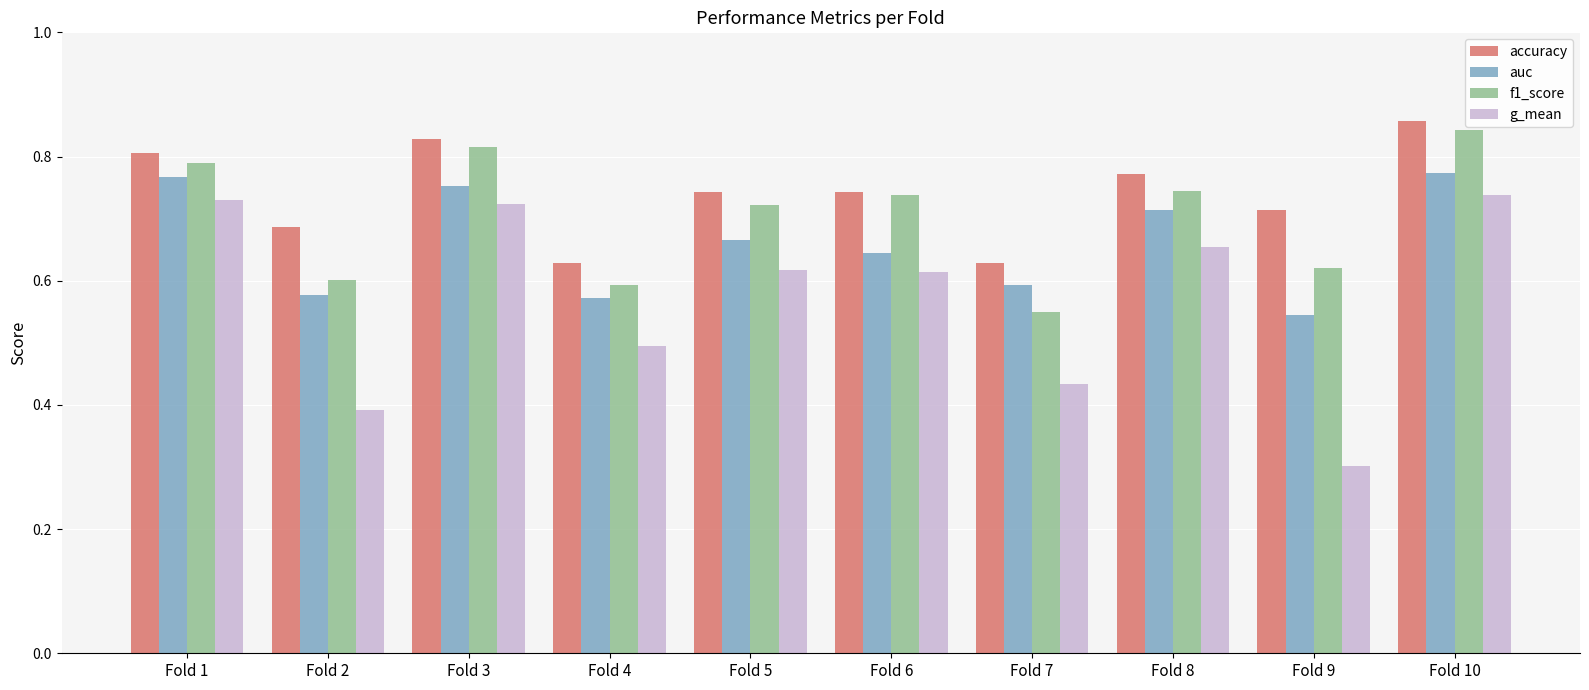

Are the bars grouped side by side (vs. stacked)?

Yes